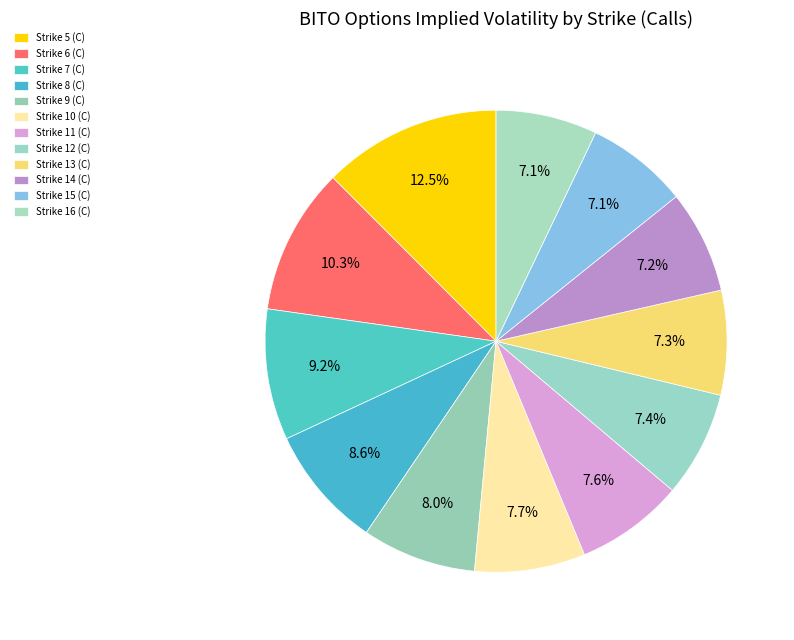

To the nearest percent, what is the difference between the largest and smallest slice percentages?

5%